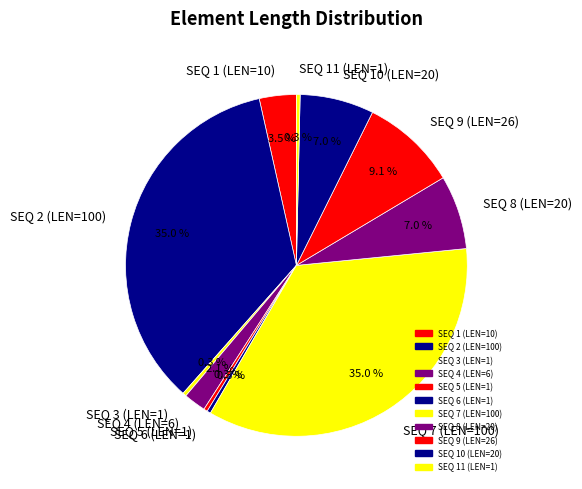

The SEQ 11 (LEN=1) slice represents 0% of the pie. True or false?

True